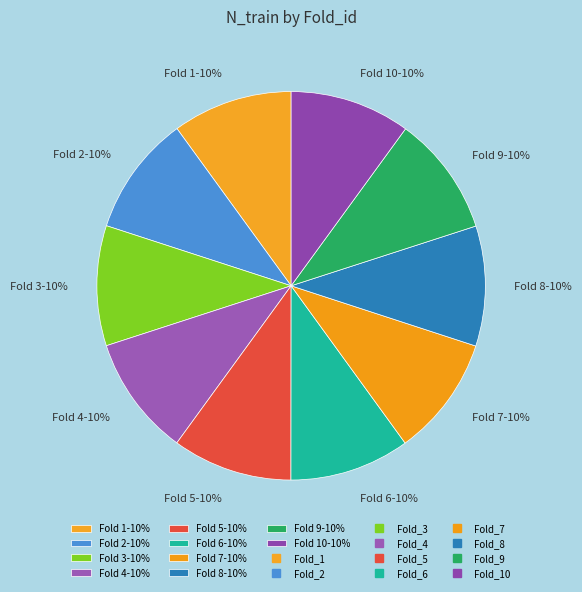

Do Fold 10-10% and Fold 2-10% together represent more than half of the pie?

No